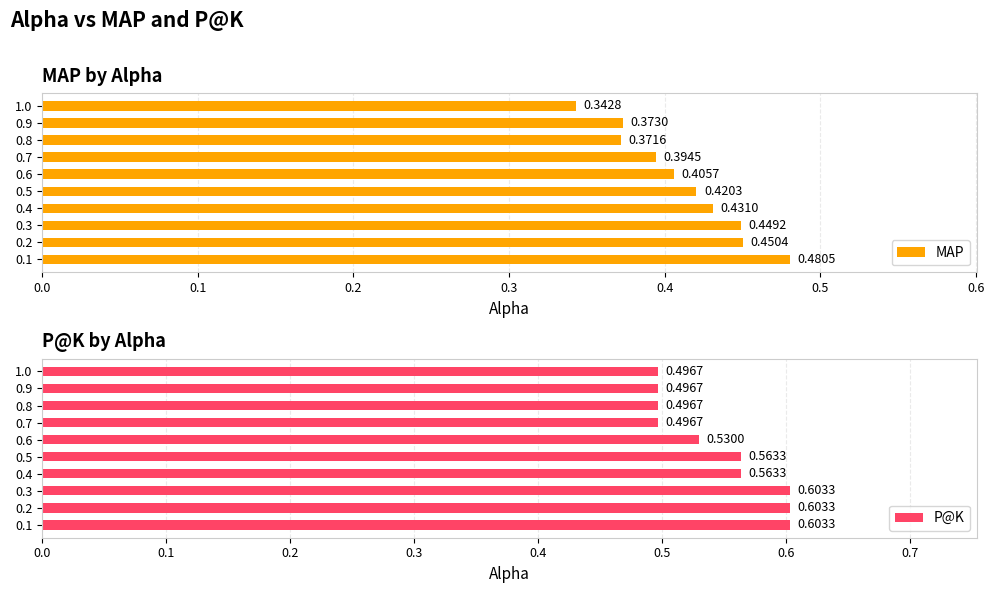

Rank the categories by MAP value from lowest to highest.

1.0, 0.8, 0.9, 0.7, 0.6, 0.5, 0.4, 0.3, 0.2, 0.1